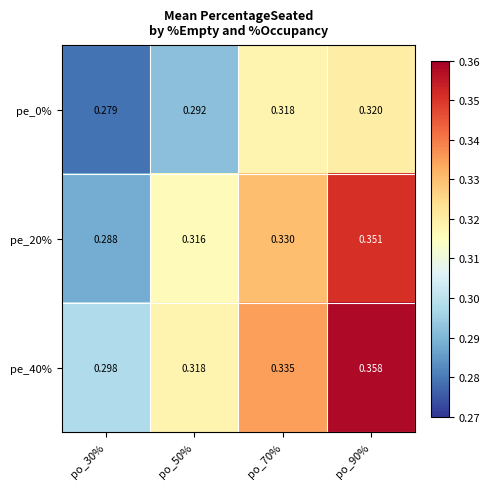

How many distinct data groups are displayed?

3